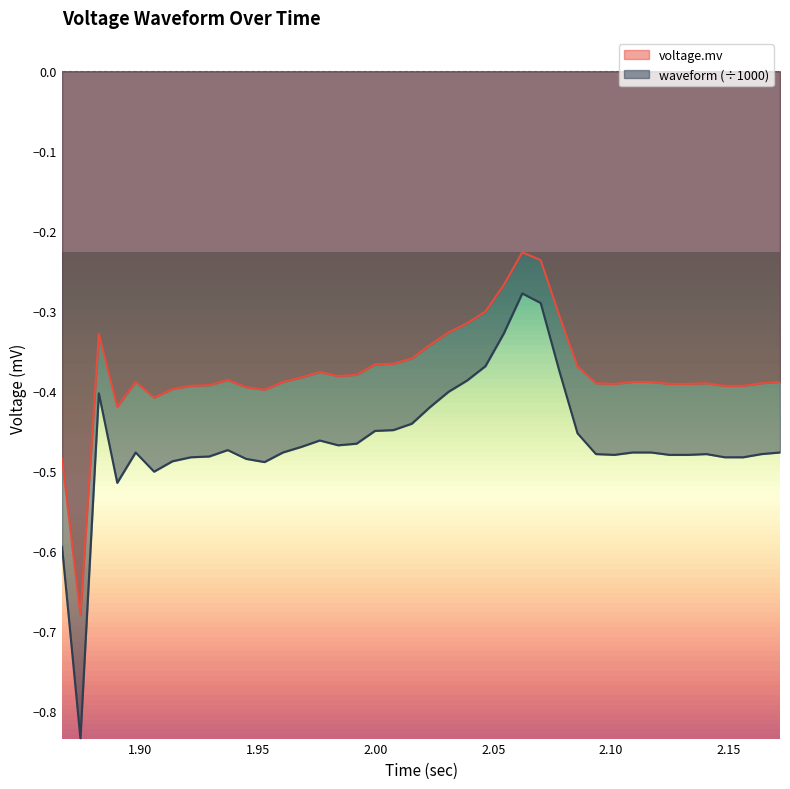

How many lines are shown in the chart?

2